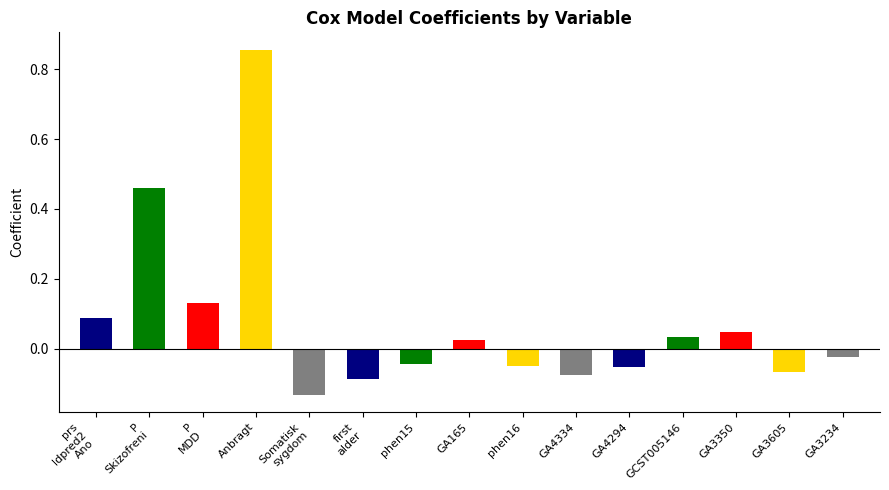

At which category does the chart reach its minimum across all series?

Somatisk
sygdom